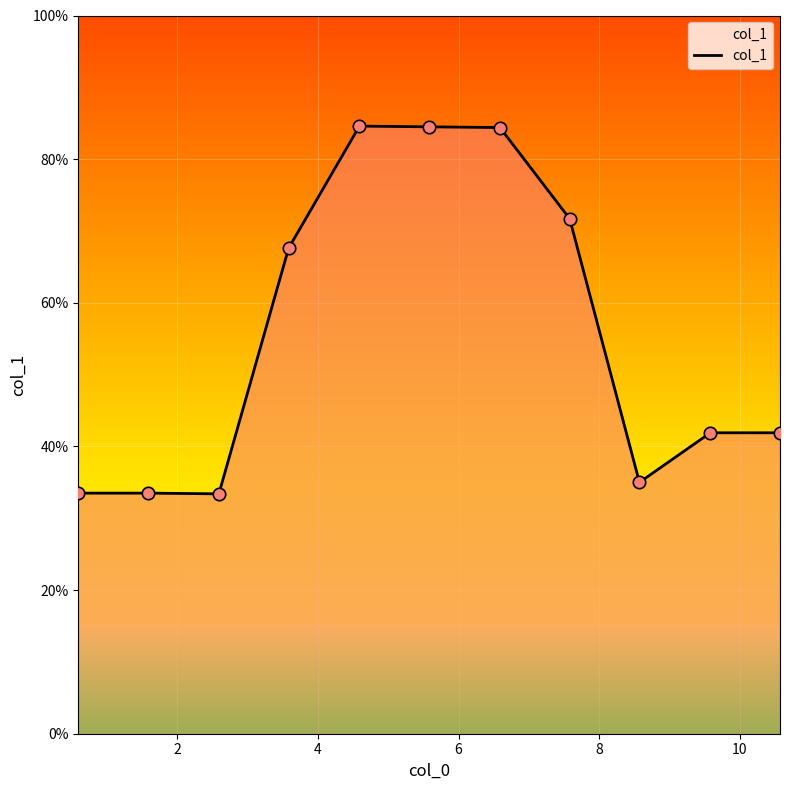

What is the minimum value shown in the chart?

33.4